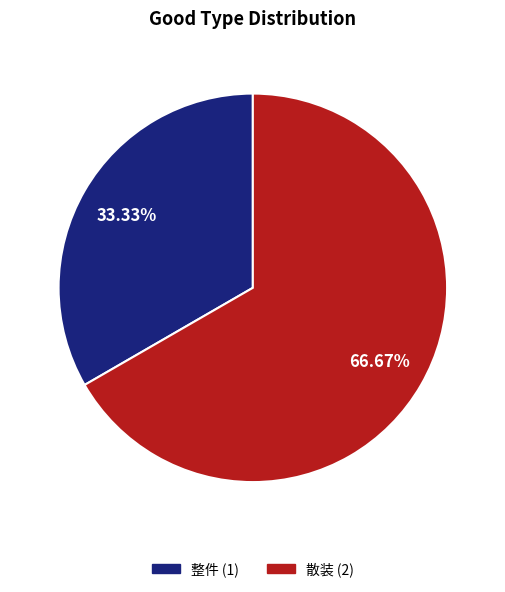

True or false: 散装 accounts for 67% of the total.

True